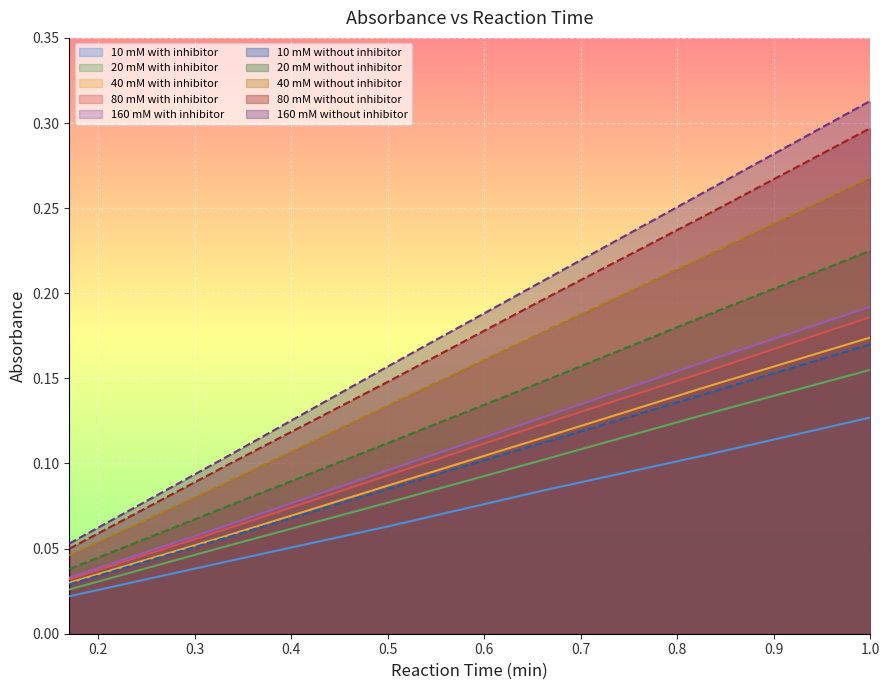

True or false: 80_mM_with_inhibitor has more than 1 interior local peaks.

False